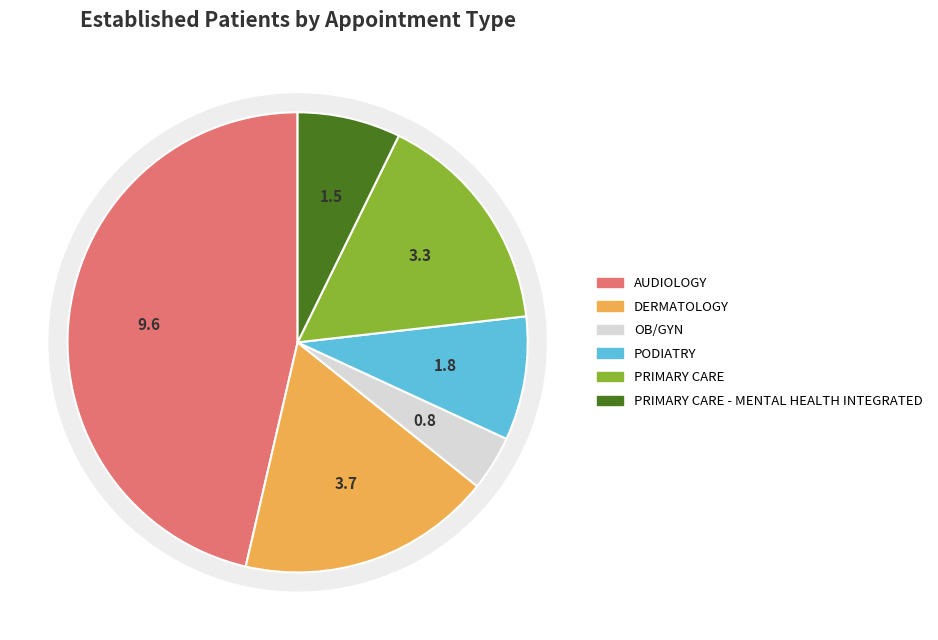

How much of the chart is everything except PODIATRY?

91.3%